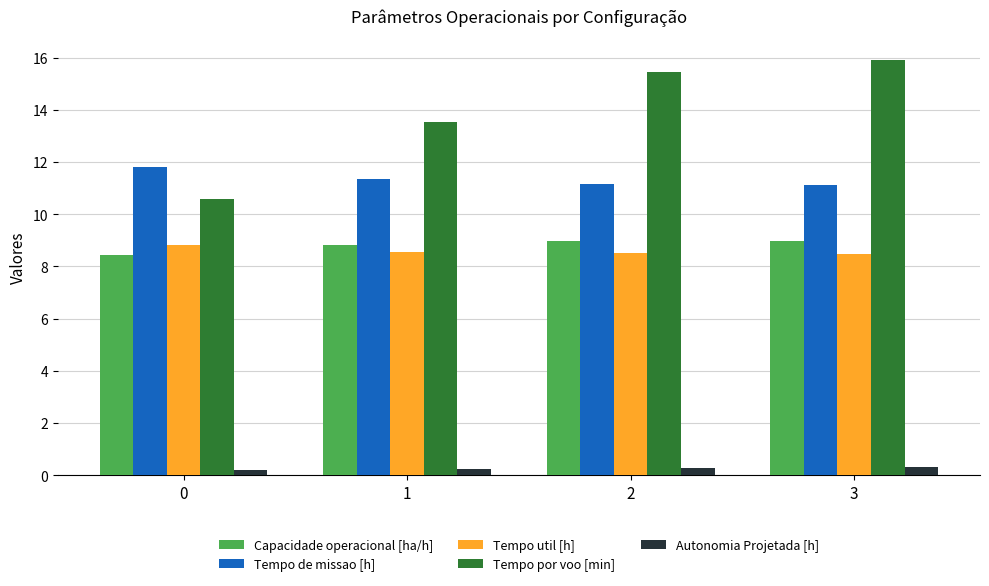

What is the maximum value for Autonomia Projetada [h]?

0.3